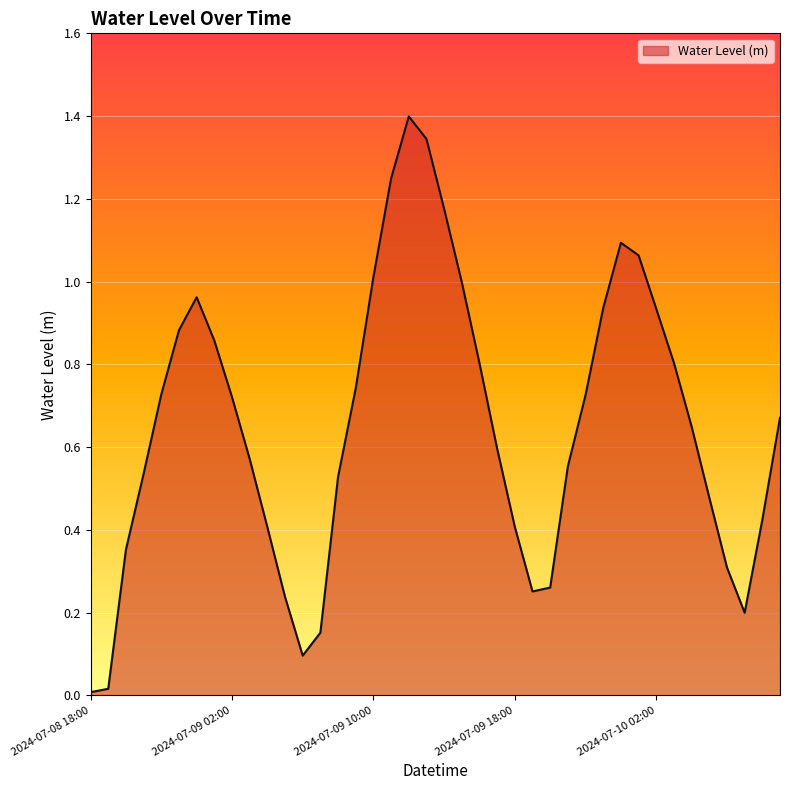

What is the difference between the maximum and minimum values?

1.4